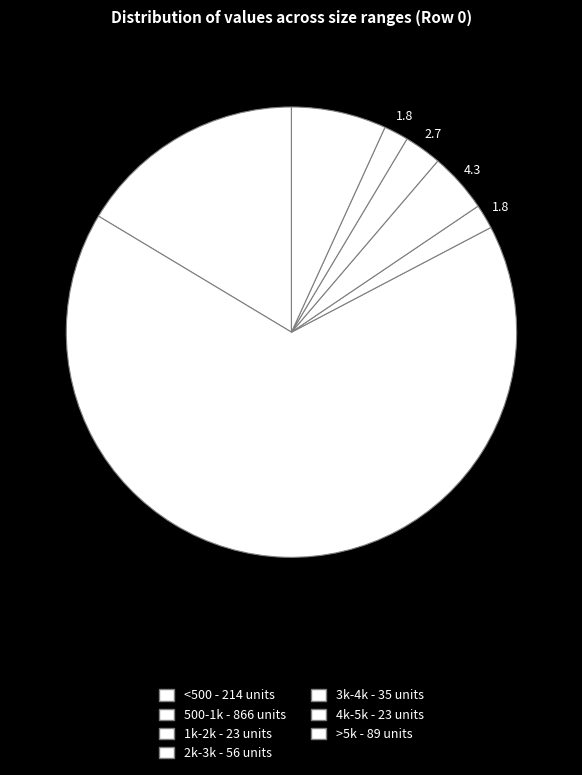

The 2k-3k slice represents 1% of the pie. True or false?

False